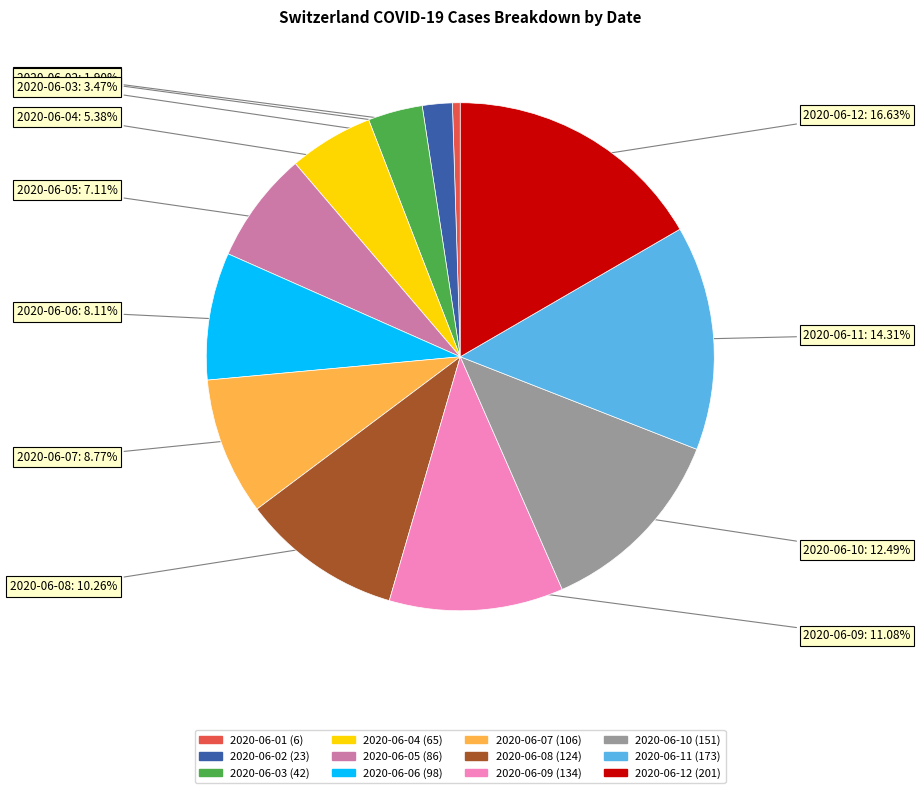

Which slice is the smallest?

2020-06-01